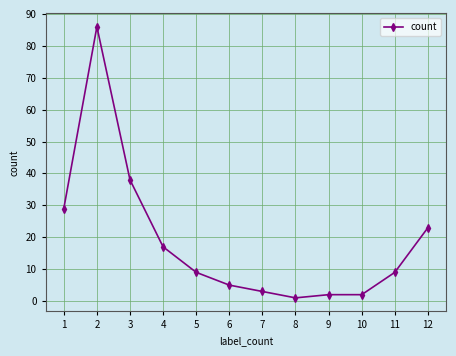

What is the ratio of the value at 12 to the value at 5?

2.6